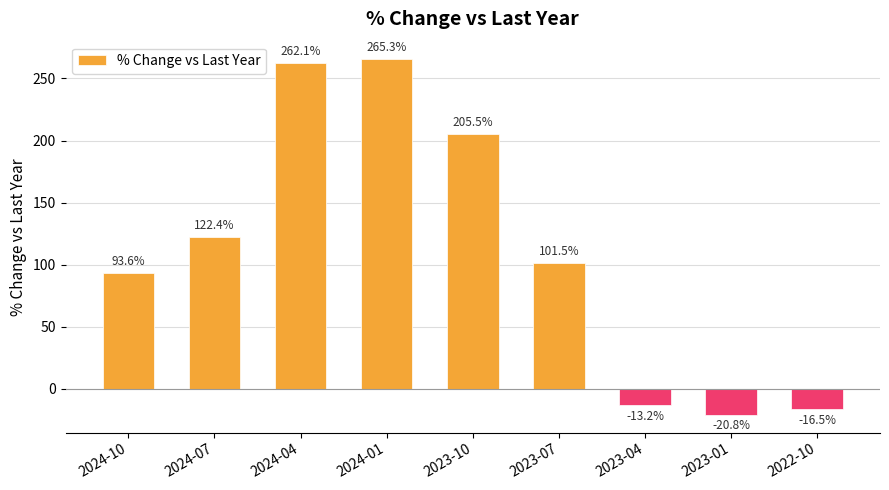

What position from the right is 2022-10?

1